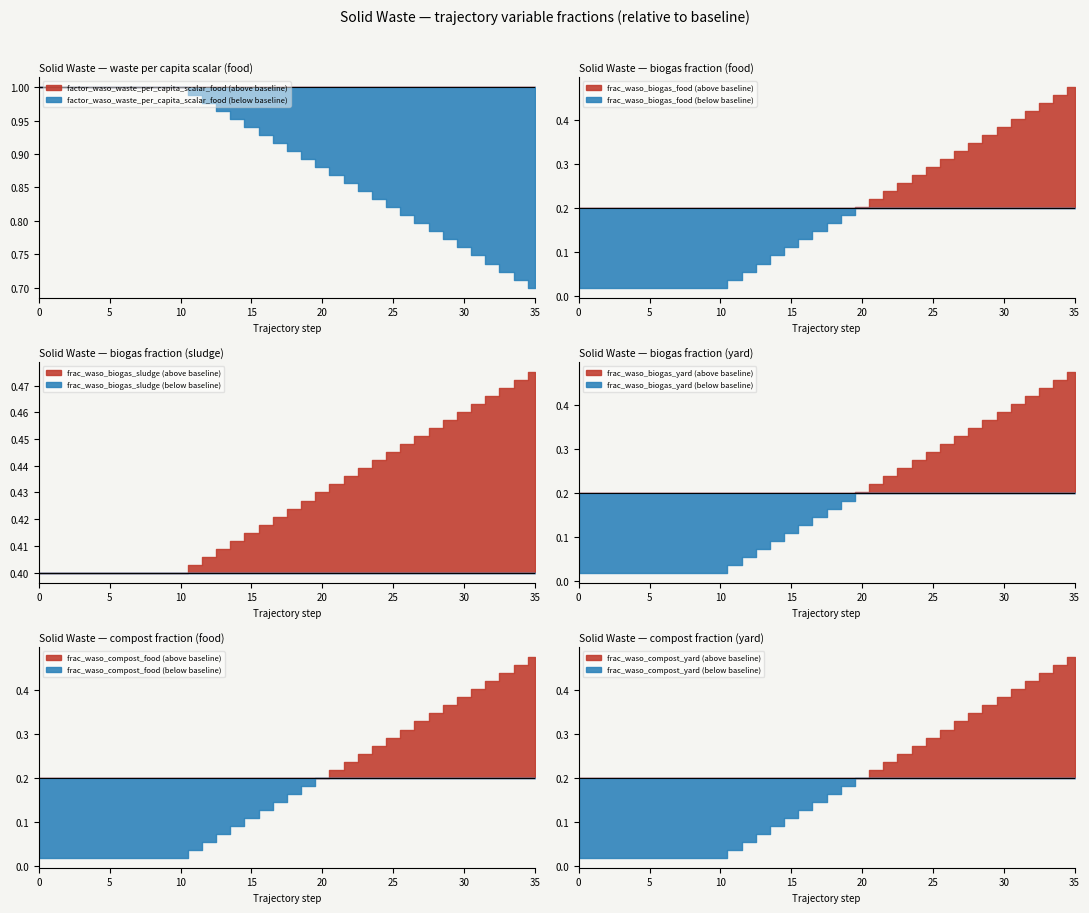

Reading left to right, extract all data points from this chart.

factor_waso_waste_per_capita_scalar_food: 1.0	1.0	1.0	1.0	1.0	1.0	1.0	1.0	1.0	1.0	1.0	1.0	1.0	1.0	1.0	0.9	0.9	0.9	0.9	0.9	0.9	0.9	0.9	0.8	0.8	0.8	0.8	0.8	0.8	0.8	0.8	0.7	0.7	0.7	0.7	0.7
frac_waso_biogas_food: 0.0	0.0	0.0	0.0	0.0	0.0	0.0	0.0	0.0	0.0	0.0	0.0	0.1	0.1	0.1	0.1	0.1	0.1	0.2	0.2	0.2	0.2	0.2	0.3	0.3	0.3	0.3	0.3	0.3	0.4	0.4	0.4	0.4	0.4	0.5	0.5
frac_waso_biogas_sludge: 0.4	0.4	0.4	0.4	0.4	0.4	0.4	0.4	0.4	0.4	0.4	0.4	0.4	0.4	0.4	0.4	0.4	0.4	0.4	0.4	0.4	0.4	0.4	0.4	0.4	0.4	0.4	0.5	0.5	0.5	0.5	0.5	0.5	0.5	0.5	0.5
frac_waso_biogas_yard: 0.0	0.0	0.0	0.0	0.0	0.0	0.0	0.0	0.0	0.0	0.0	0.0	0.1	0.1	0.1	0.1	0.1	0.1	0.2	0.2	0.2	0.2	0.2	0.3	0.3	0.3	0.3	0.3	0.3	0.4	0.4	0.4	0.4	0.4	0.5	0.5
frac_waso_compost_food: 0.0	0.0	0.0	0.0	0.0	0.0	0.0	0.0	0.0	0.0	0.0	0.0	0.1	0.1	0.1	0.1	0.1	0.1	0.2	0.2	0.2	0.2	0.2	0.3	0.3	0.3	0.3	0.3	0.3	0.4	0.4	0.4	0.4	0.4	0.5	0.5
frac_waso_compost_yard: 0.0	0.0	0.0	0.0	0.0	0.0	0.0	0.0	0.0	0.0	0.0	0.0	0.1	0.1	0.1	0.1	0.1	0.1	0.2	0.2	0.2	0.2	0.2	0.3	0.3	0.3	0.3	0.3	0.3	0.4	0.4	0.4	0.4	0.4	0.5	0.5